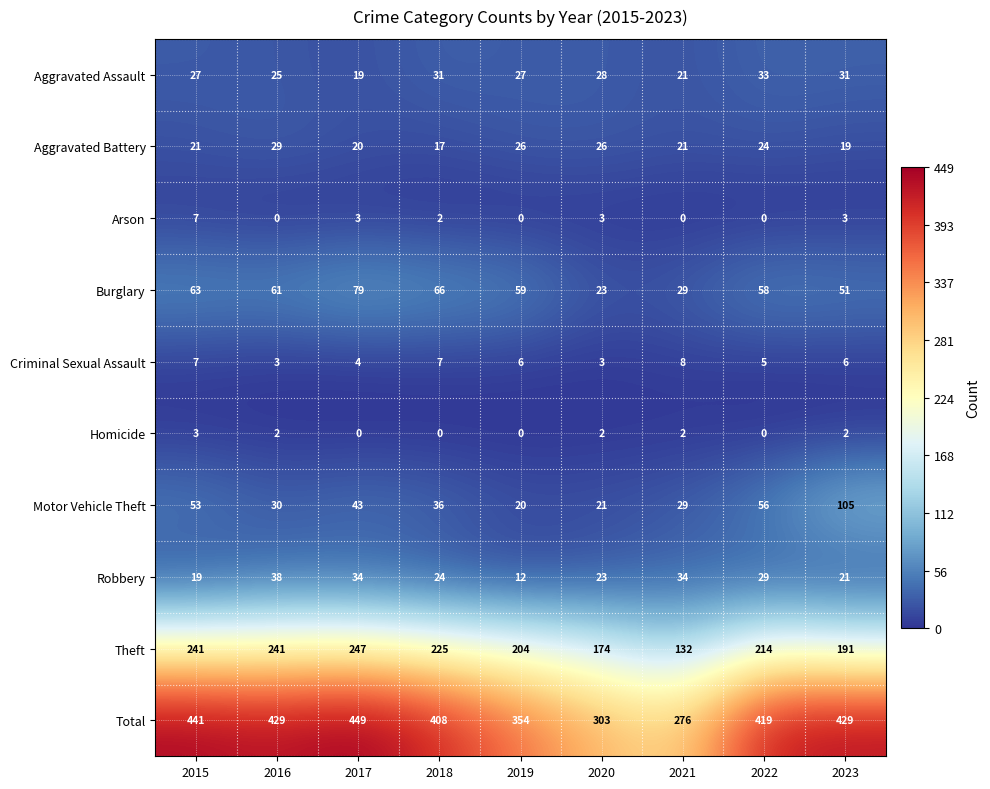

At which category is the sum across all series the highest?

2017